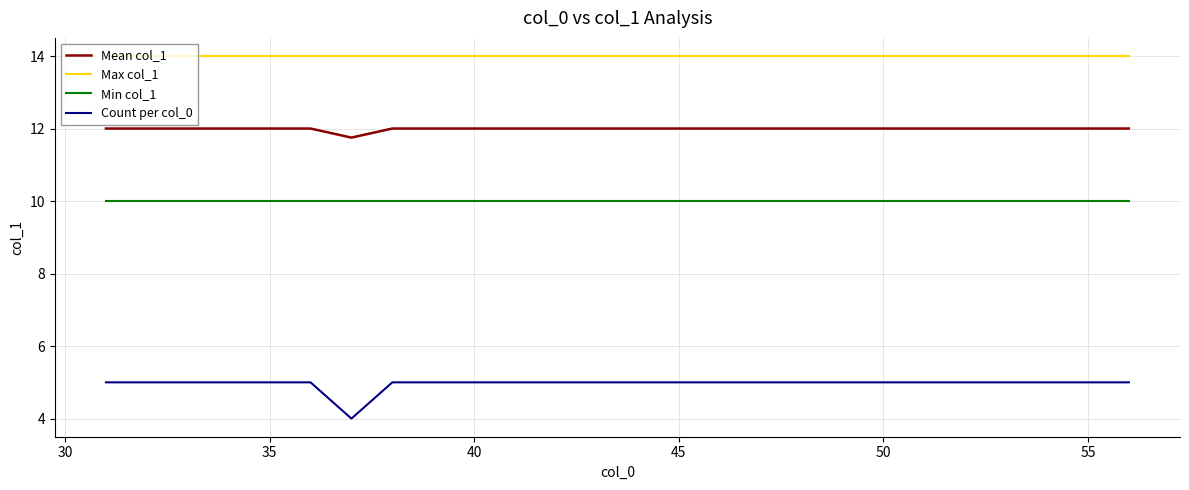

What is the lowest value of the Max col_1 series?

14.0